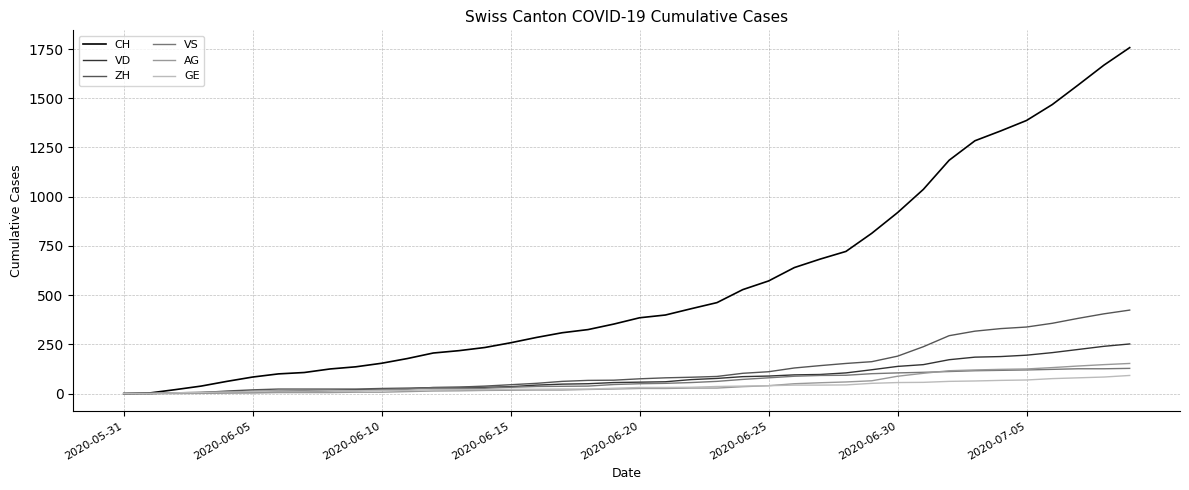

Which series has the widest spread of values?

CH